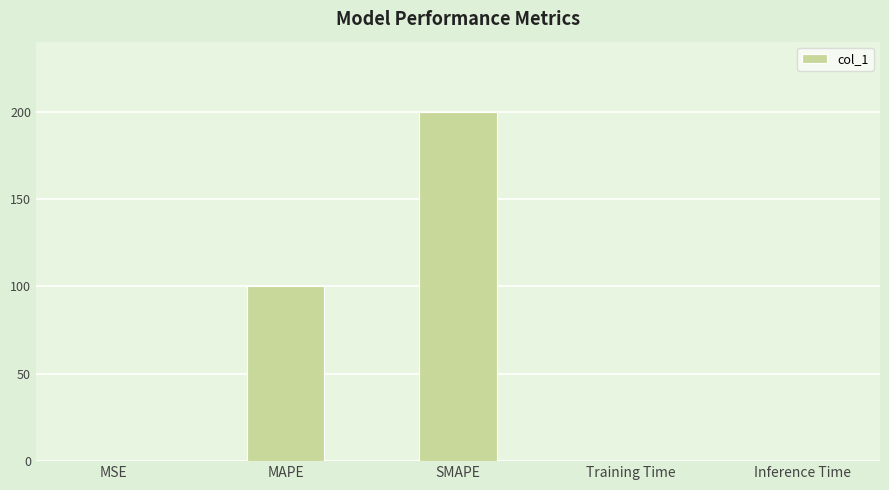

What is the sum of all values?

300.0